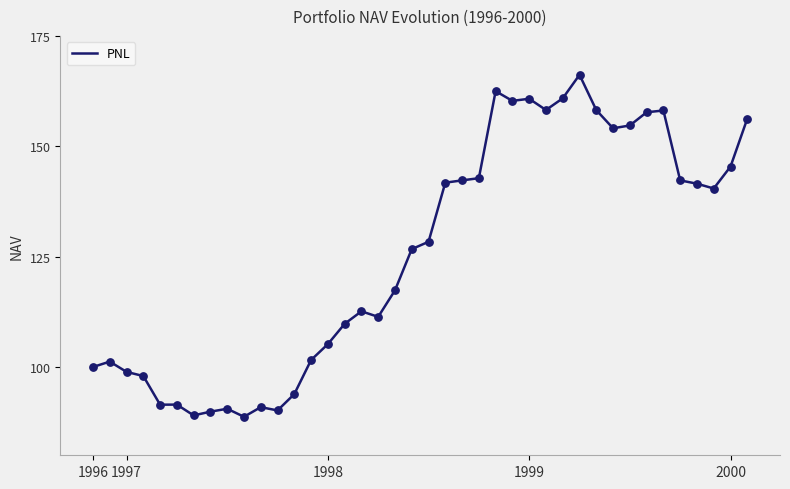

What is the difference between the maximum and minimum values?

77.5